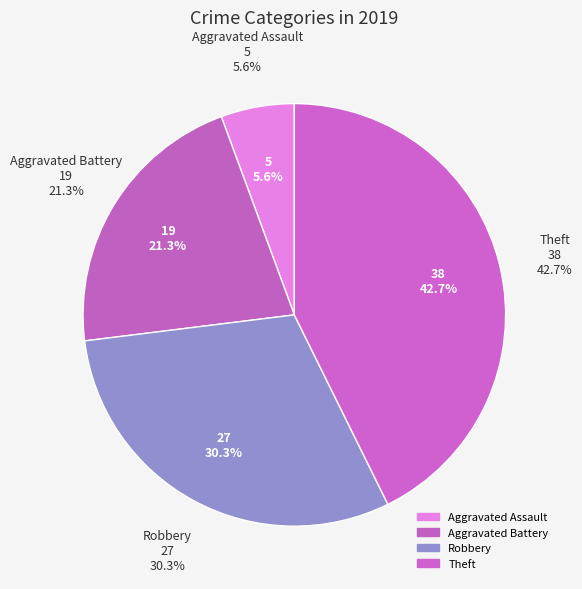

Does any single category account for the majority?

No